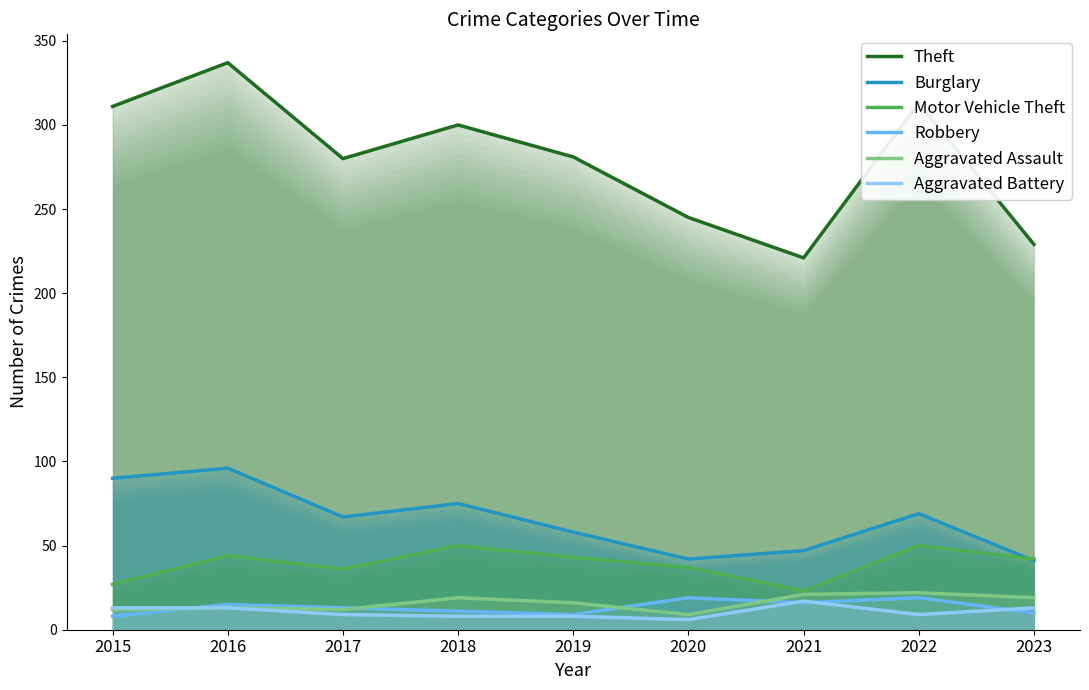

What is the maximum value for Burglary?

96